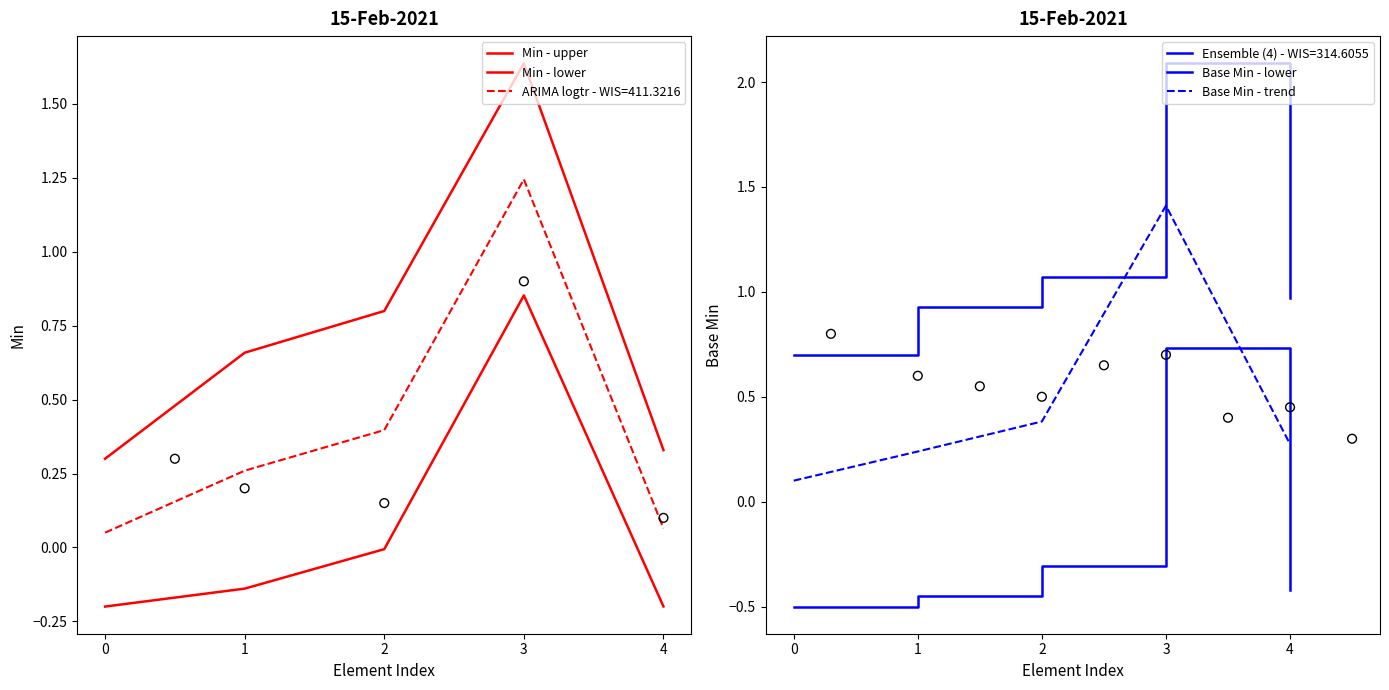

Which series reaches the maximum Y coordinate?

Min - upper